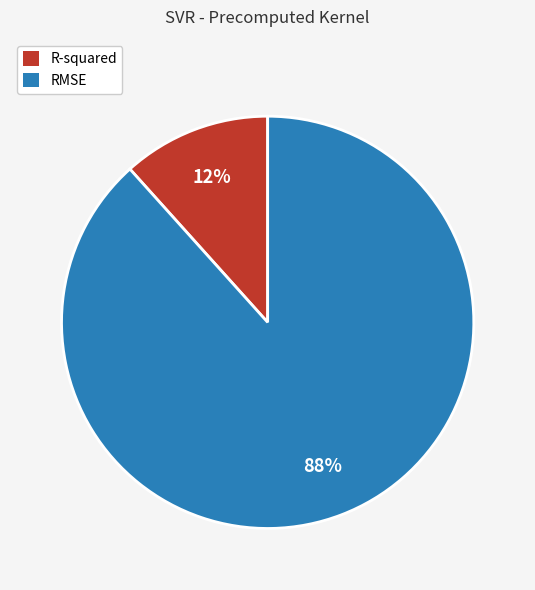

What is the smallest slice in the pie chart?

R-squared